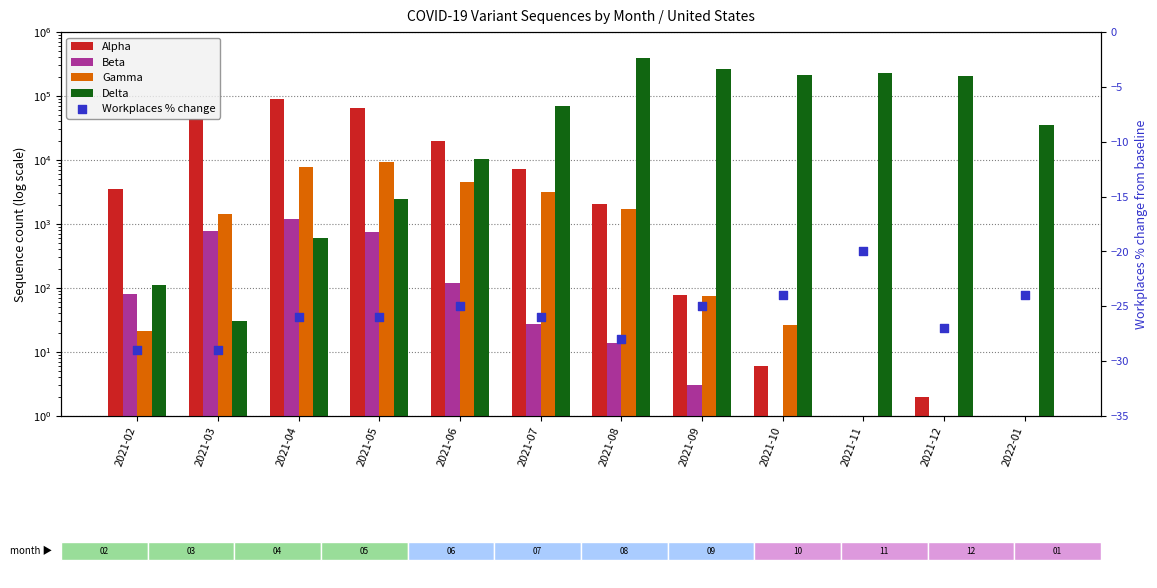

What are all the series names shown in the legend?

Alpha, Beta, Gamma, Delta, Workplaces % change